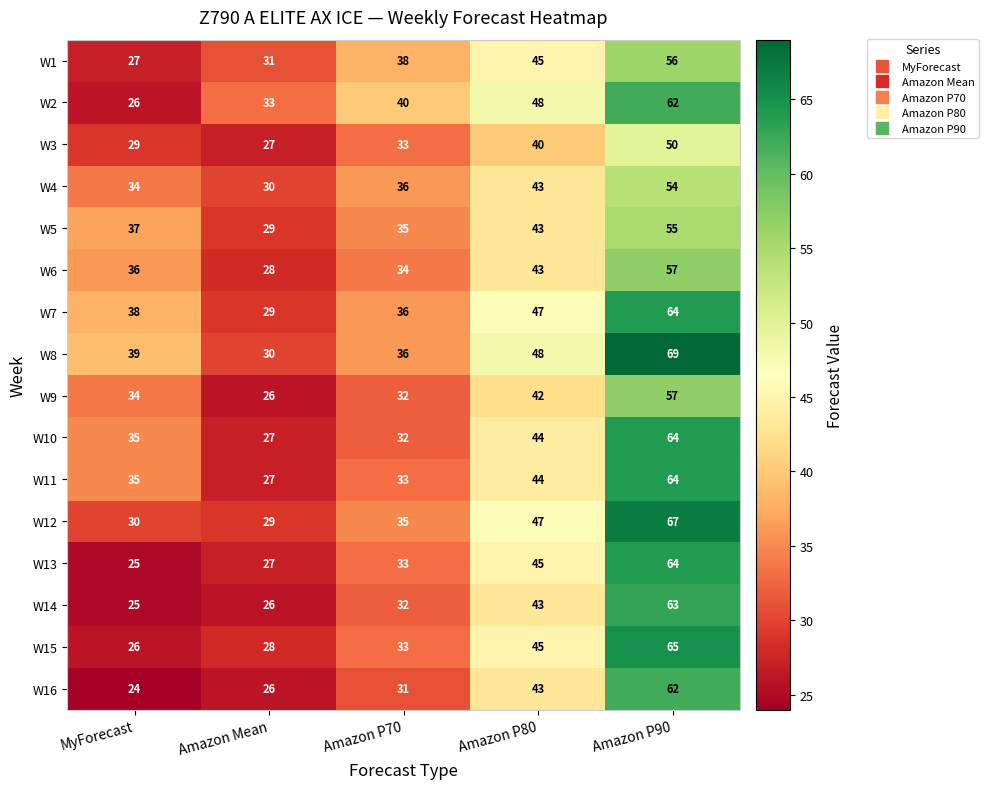

True or false: W5 has a value of 37 at MyForecast.

True